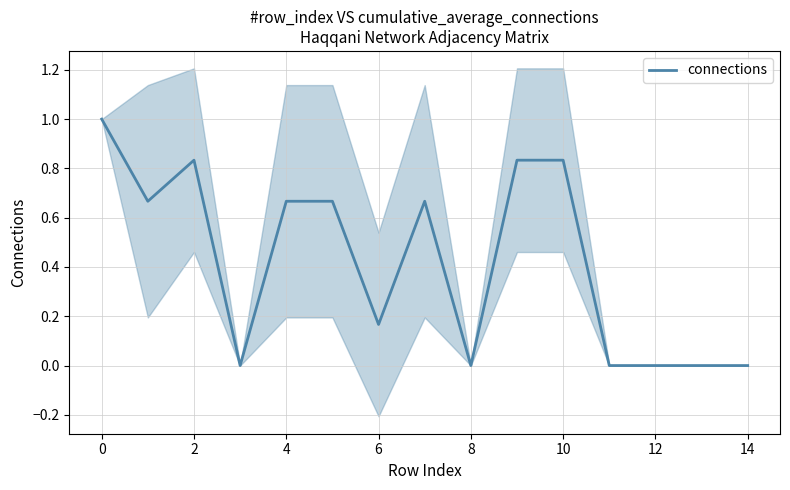

How many lines are shown in the chart?

1